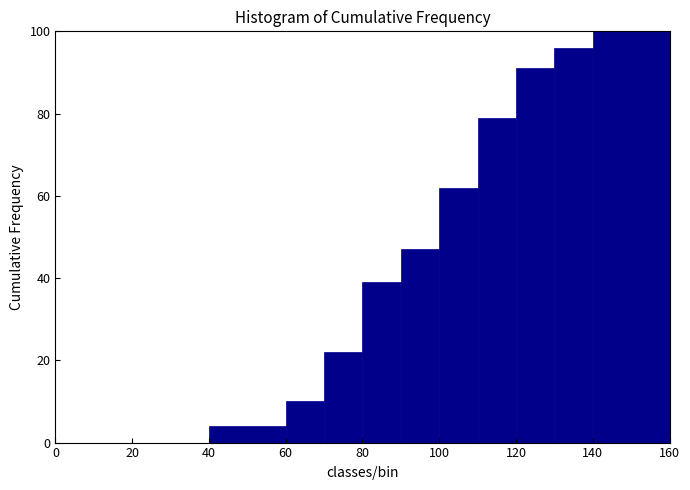

Reading left to right, transcribe this chart: for each bar, give the range it covers on the x-axis and its height. The values are not printed on the chart, so give them approximately, as read against the axis.

0 to 10: 0
10 to 20: 0
20 to 40: 0
40 to 60: 4
60 to 70: 10
70 to 80: 22
80 to 90: 40
90 to 100: 48
100 to 110: 62
110 to 120: 80
120 to 130: 92
130 to 140: 96
140 to 160: 100